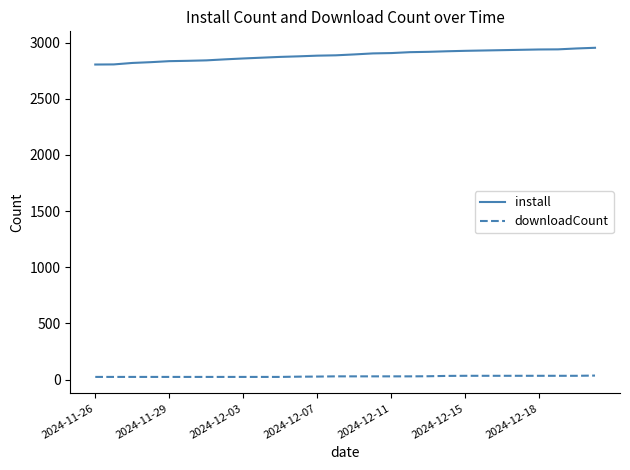

What is the maximum value for install?

2953